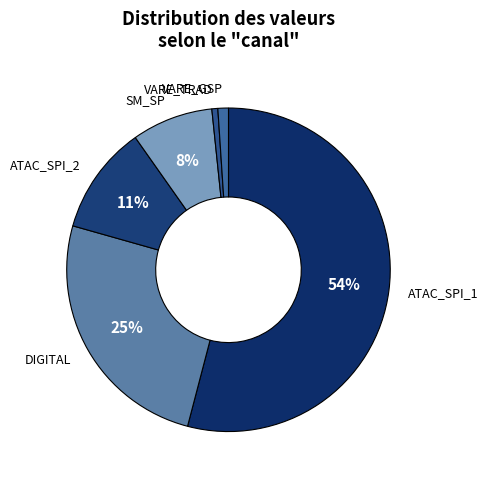

What is the largest slice in the pie chart?

ATAC_SPI_1